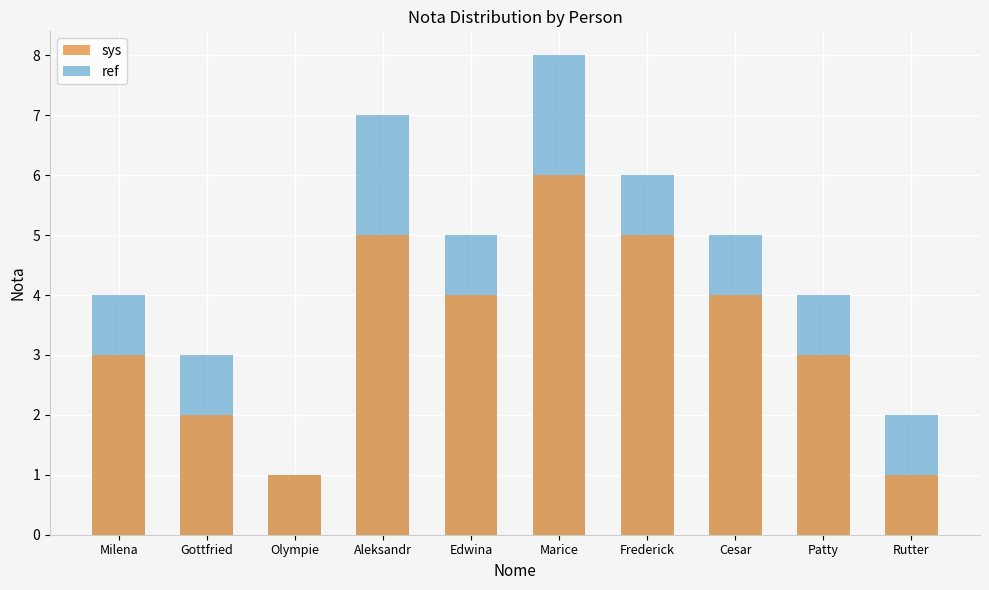

At which label is sys closest to 3?

Milena